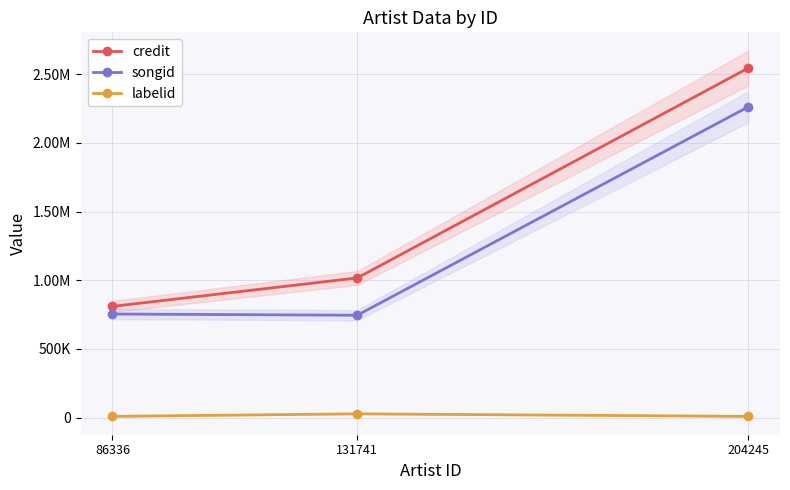

Which series has the largest total across all categories?

credit